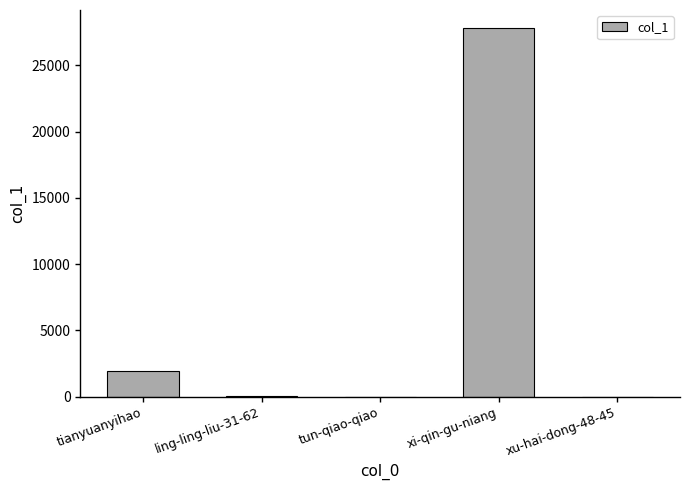

Where is the data nearest to the value 13895?

tianyuanyihao